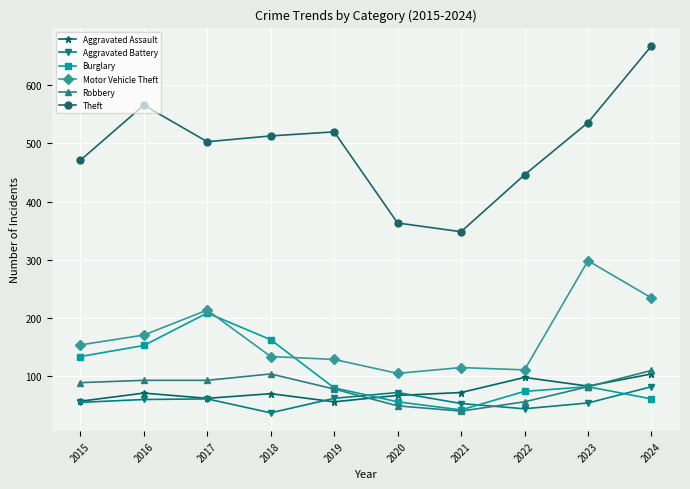

What is the value of the Robbery point at the 7th from the left?

39